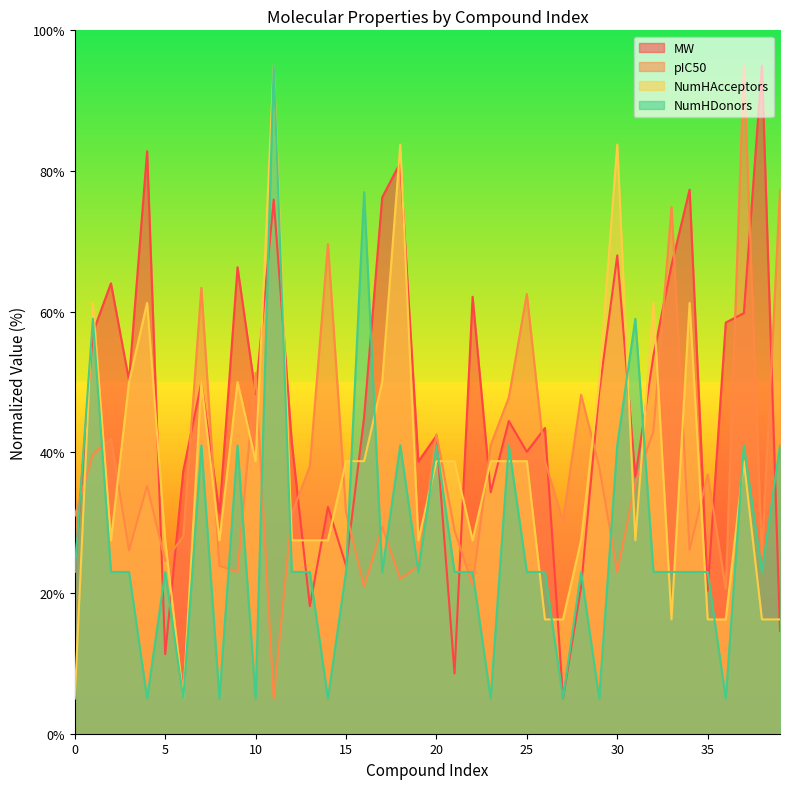

Is the value of MW at 12 greater than the value of NumHAcceptors at 9?

No